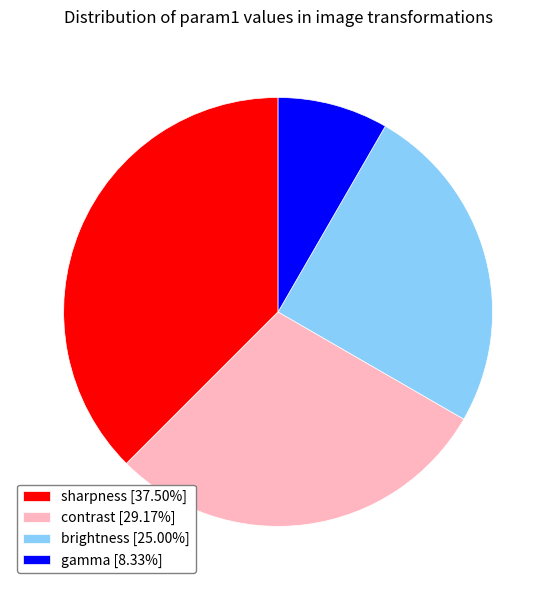

What is the ratio of the value at contrast [29.17%] to the value at brightness [25.00%]?

1.2